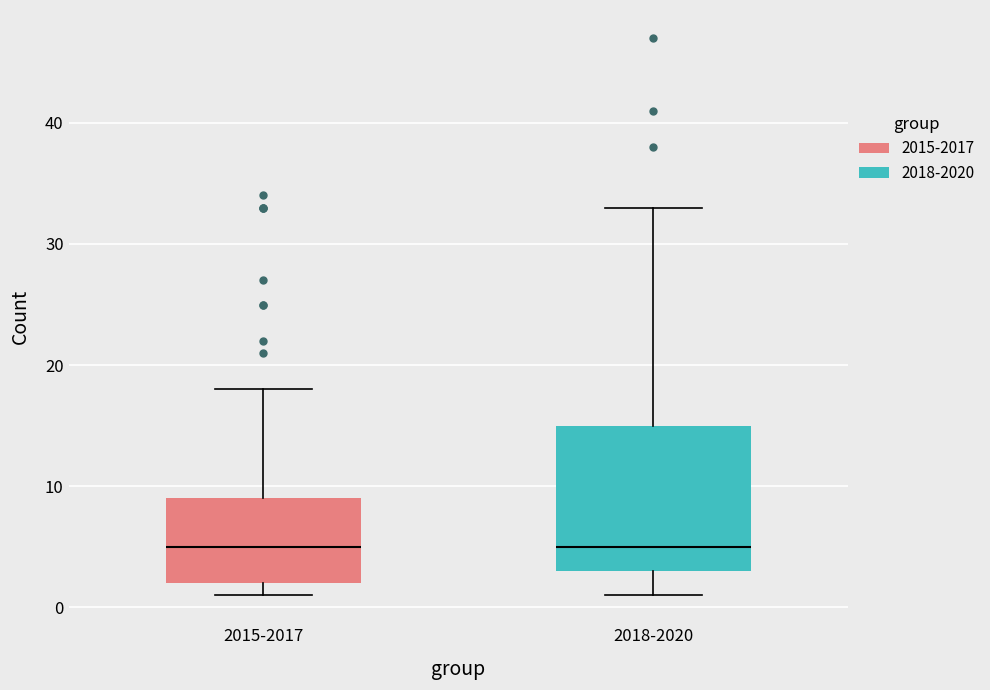

Reading left to right, transcribe this box plot: for each box, give where its median line is, the range the box spans, and where its two whiskers end, as read against the y-axis. The values are not printed on the chart, so give them approximately, as read against the axis.

2015-2017: median 5, box 2 to 9, whiskers 1 to 18
2018-2020: median 5, box 3 to 15, whiskers 1 to 33